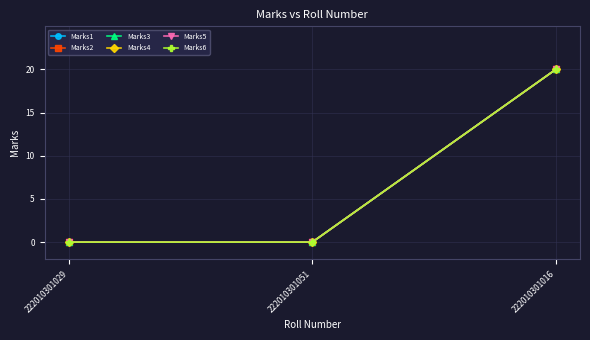

Does the chart have visible grid lines?

Yes